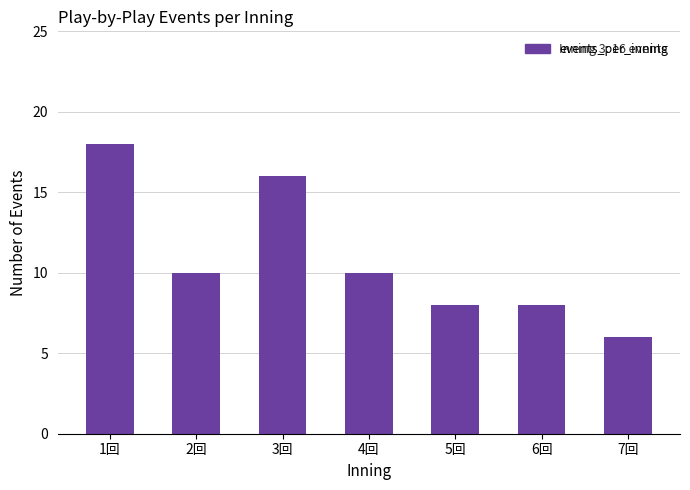

At which label does the data first exceed 10?

1回